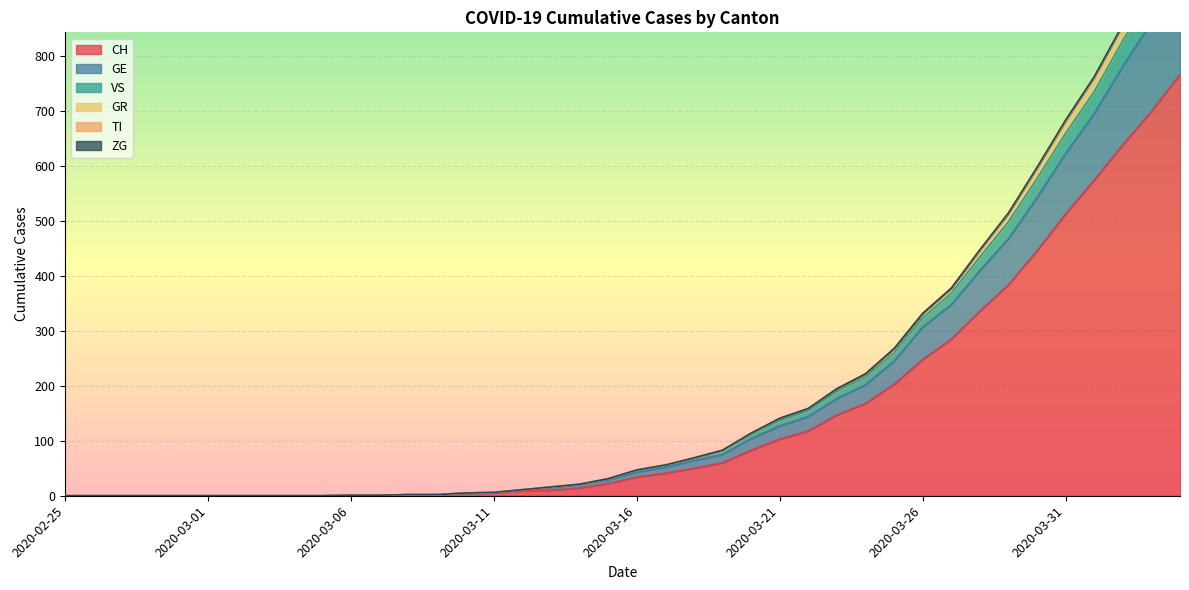

True or false: GE and VS intersect in this chart.

False